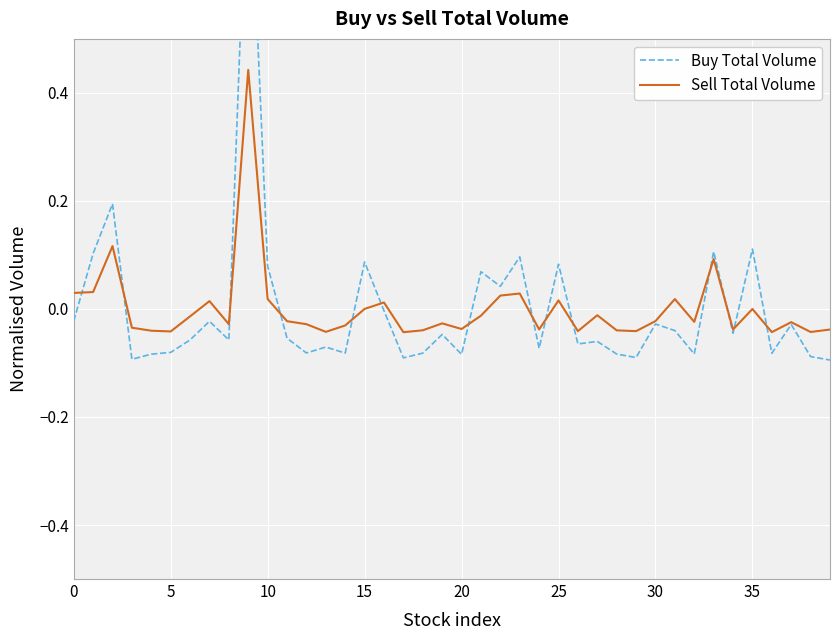

What is the value of the Buy Total Volume point at the 3rd from the left?

0.2